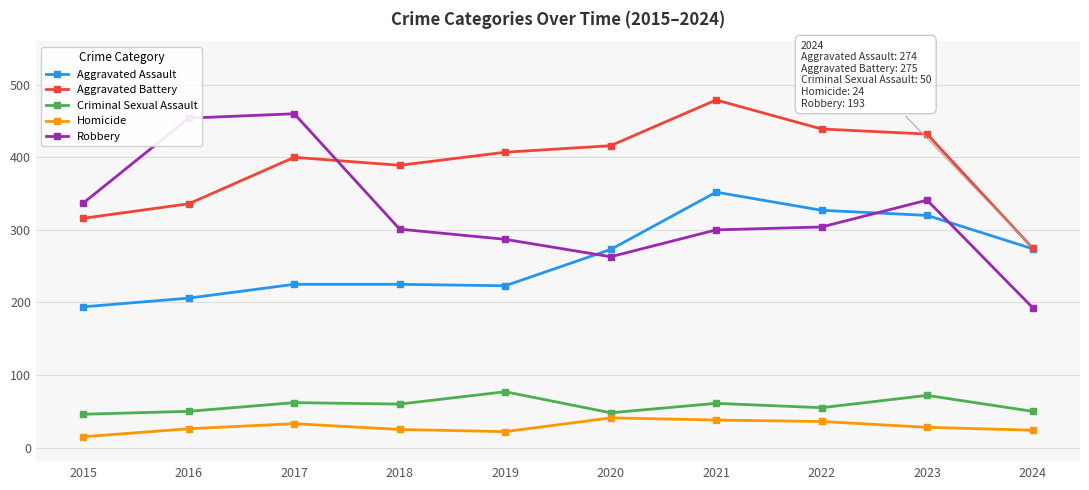

True or false: Aggravated Battery and Criminal Sexual Assault cross at least once.

False